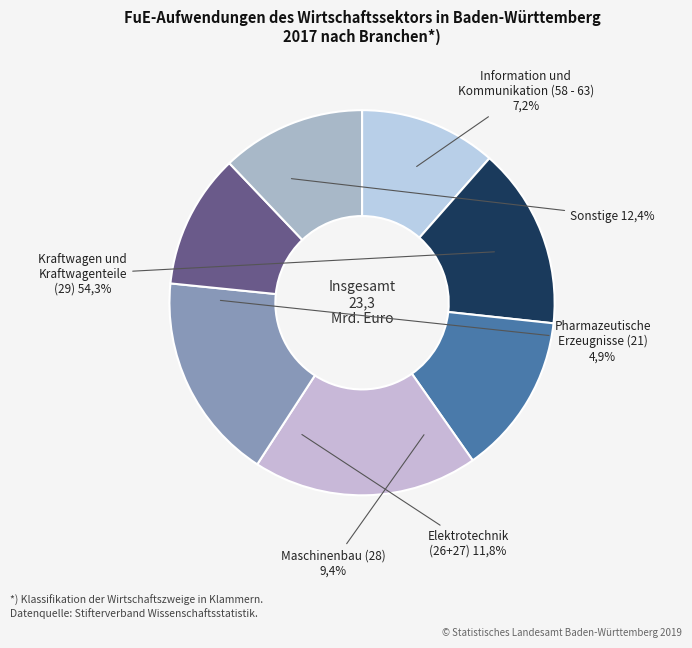

To the nearest percent, what portion does 2.0 represent?

12%